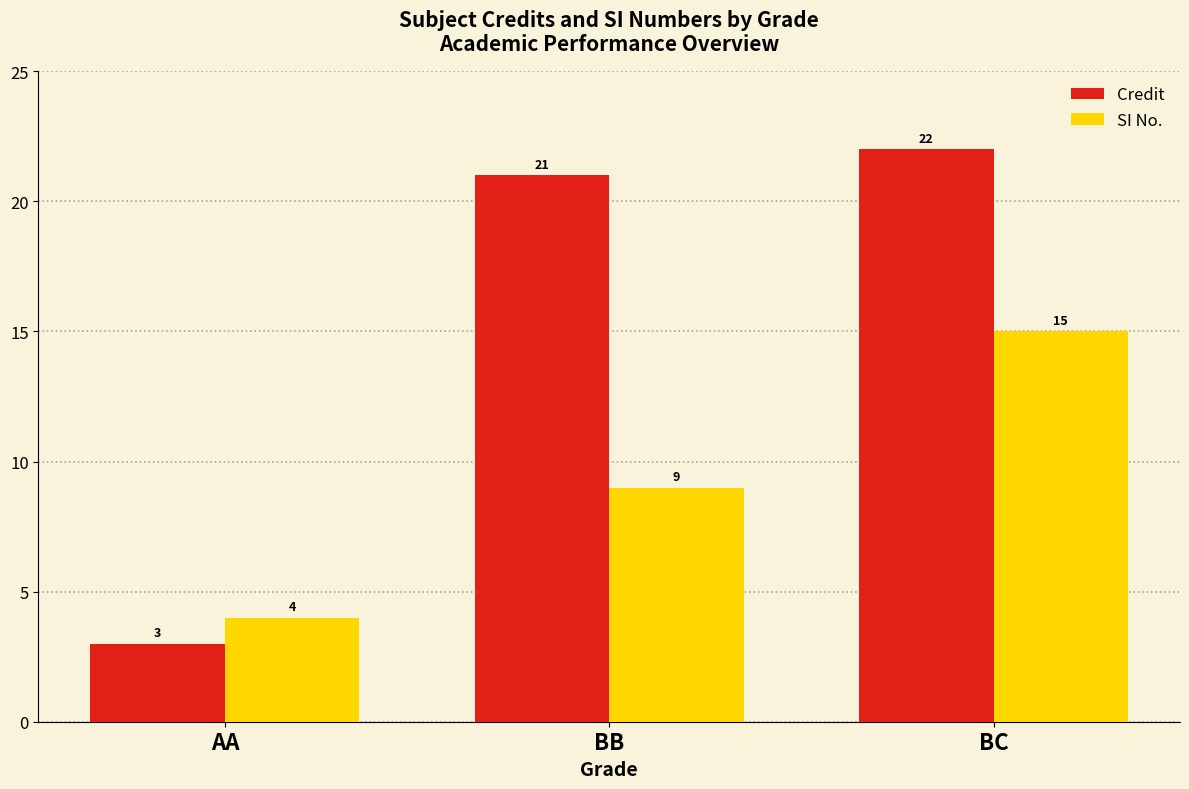

What is the difference between the highest and lowest values at BB?

12